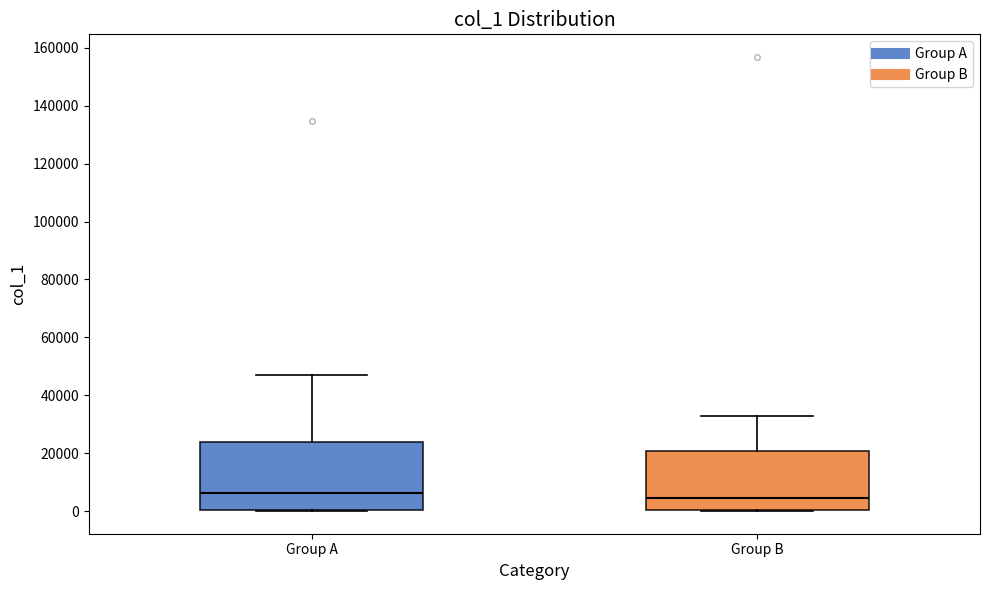

Where does the upper whisker of the box for Group B end on the y-axis? The values are not printed on the chart, so give them approximately, as read against the axis.

32000